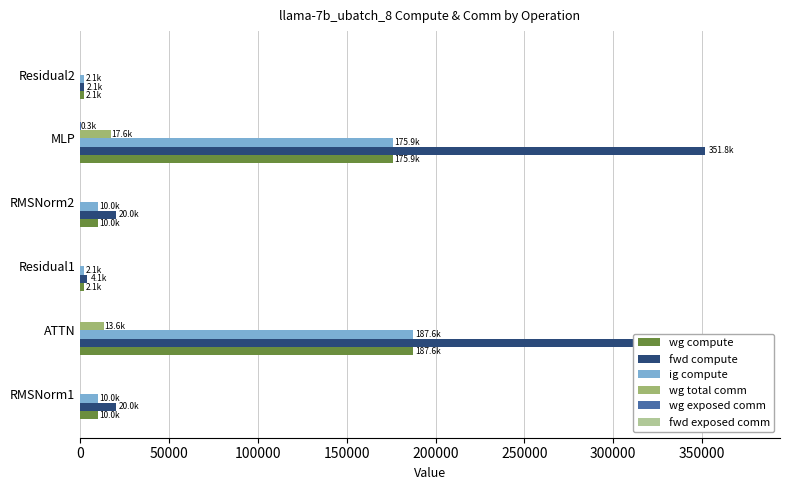

Which series changed the most between 100000 and 250000?

fwd compute